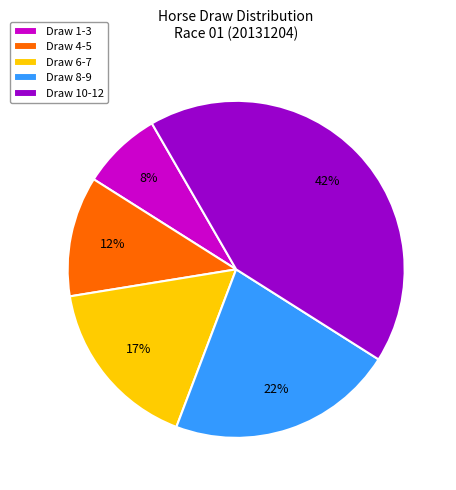

Rank the categories by value from highest to lowest.

Draw 10-12, Draw 8-9, Draw 6-7, Draw 4-5, Draw 1-3